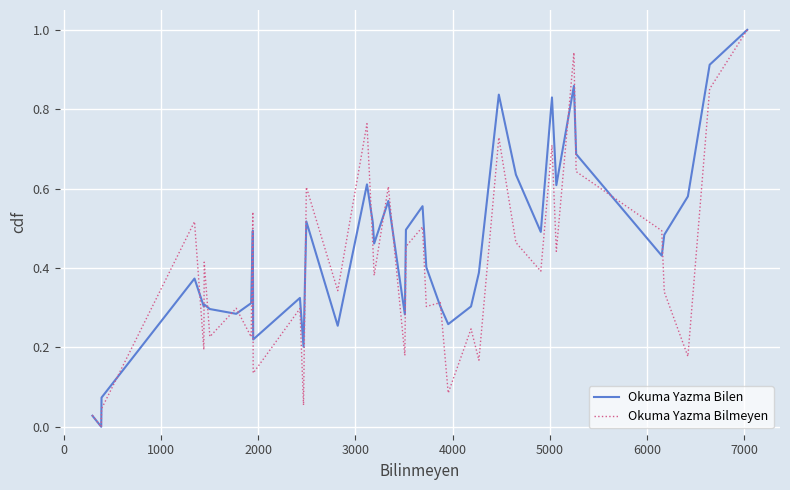

List the series in order of their overall mean, lowest first.

Okuma Yazma Bilmeyen, Okuma Yazma Bilen